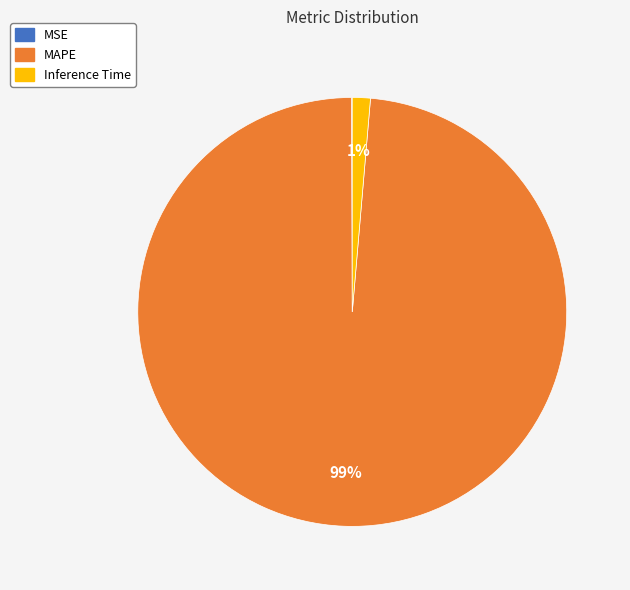

Is it true that MAPE is 91% of the pie?

False